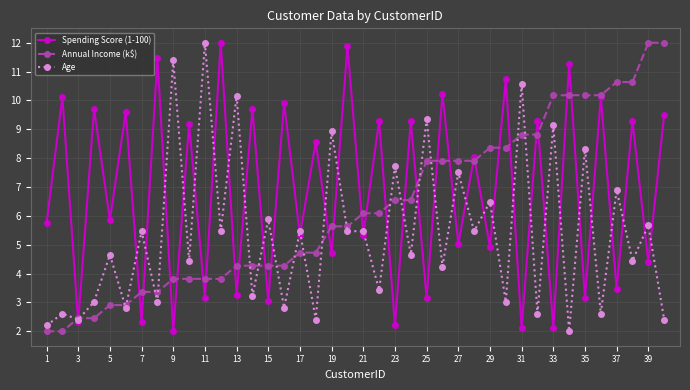

True or false: Age has more than 1 points higher than both neighbors.

True